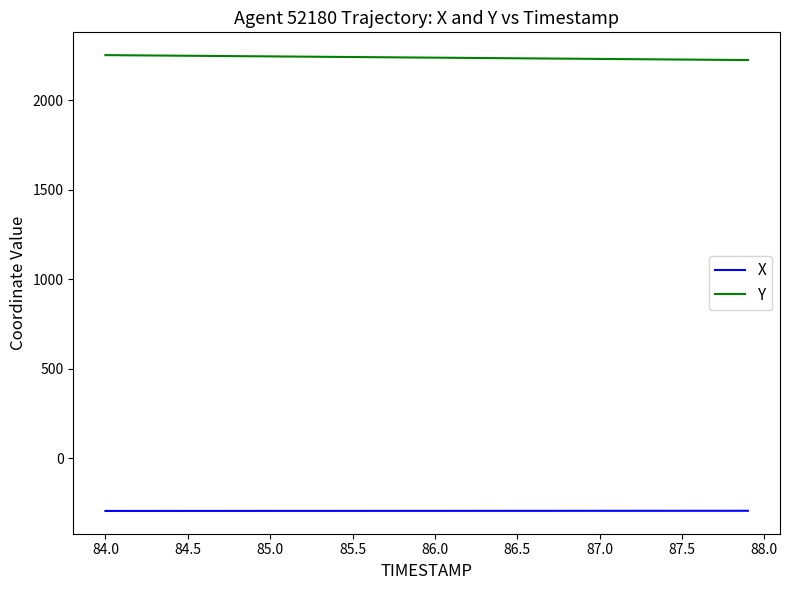

Which series has the largest total across all categories?

Y